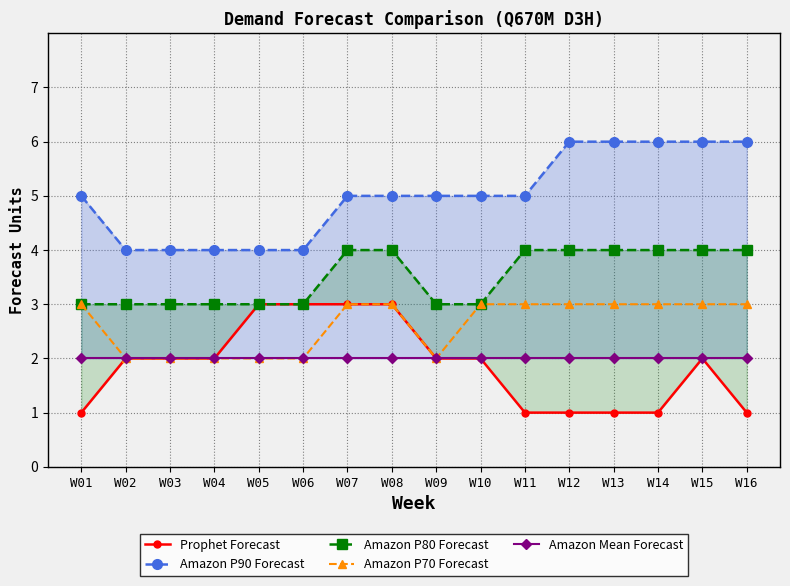

Where is Prophet Forecast nearest to the value 2?

W02